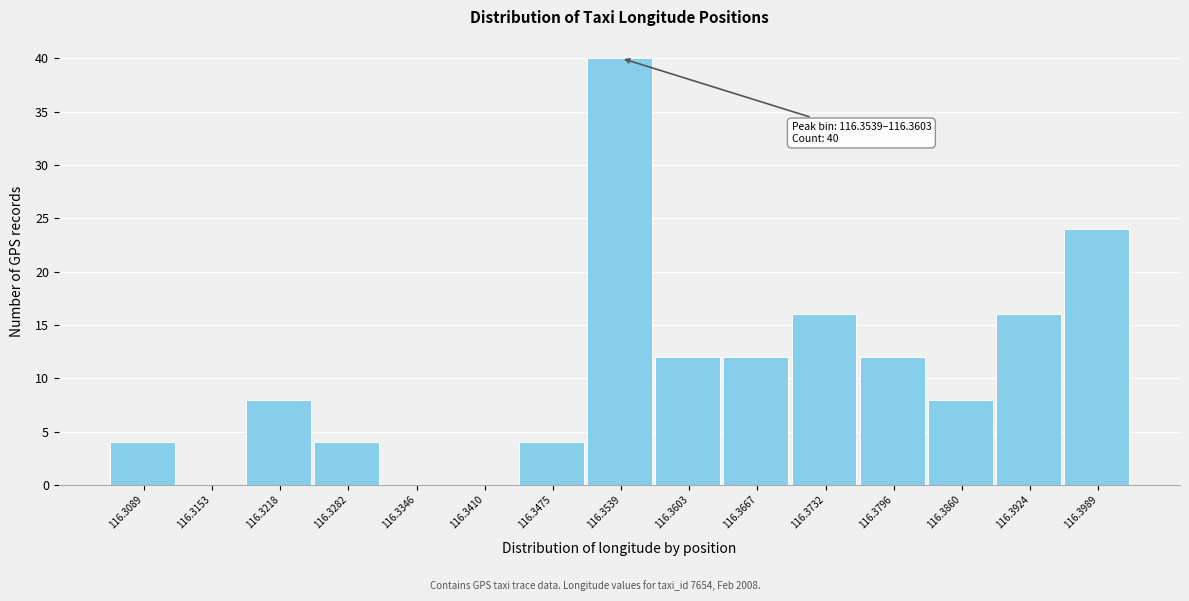

Reading left to right, transcribe all the data shown in this chart.

116.3089=4	116.3153=0	116.3218=8	116.3282=4	116.3346=0	116.3410=0	116.3475=4	116.3539=40	116.3603=12	116.3667=12	116.3732=16	116.3796=12	116.3860=8	116.3924=16	116.3989=24